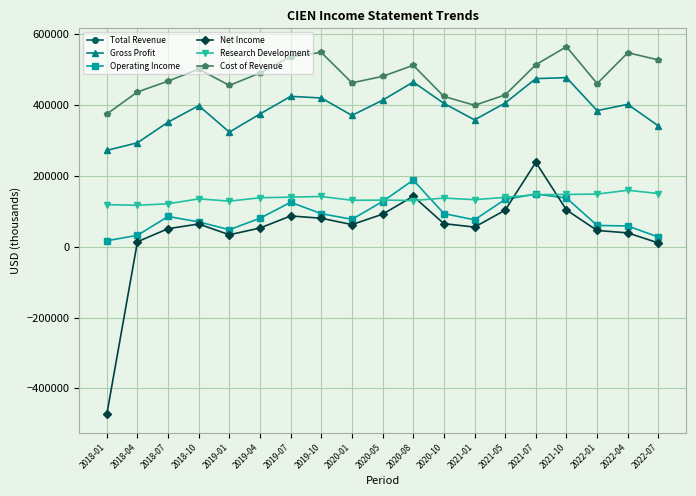

At which category does Operating Income reach its first local peak?

2018-07